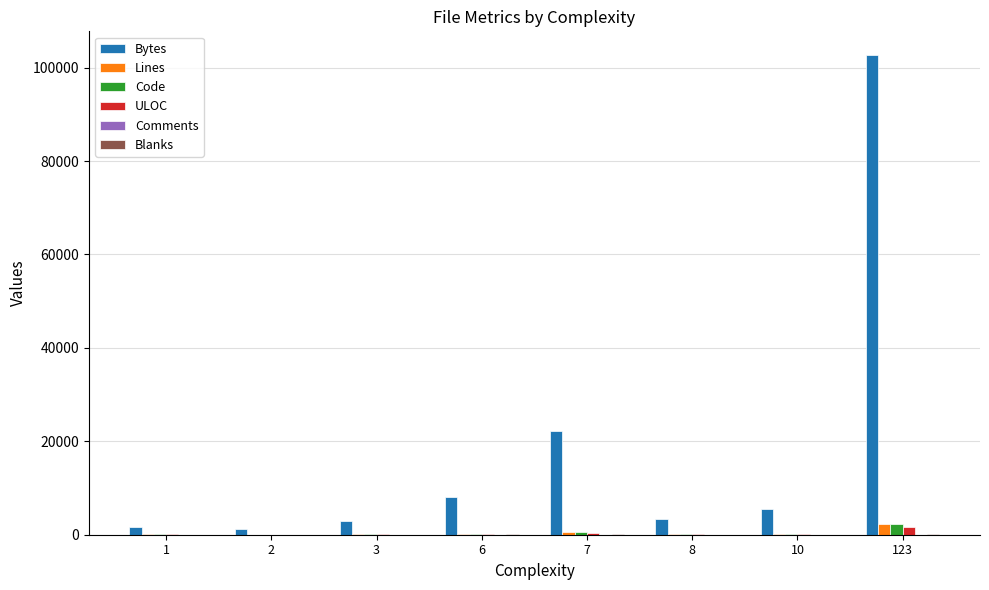

How many groups of bars are there?

8